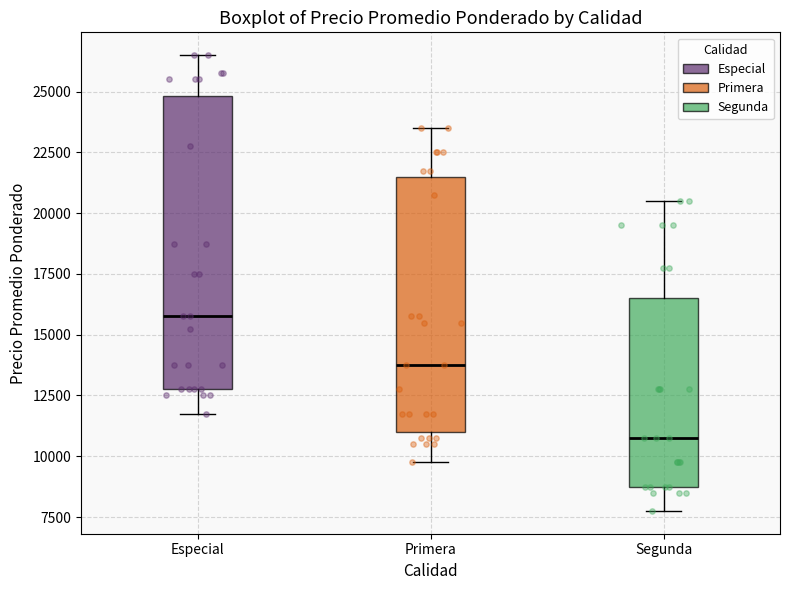

Which box is the tallest, from its lower edge to its upper edge?

Especial